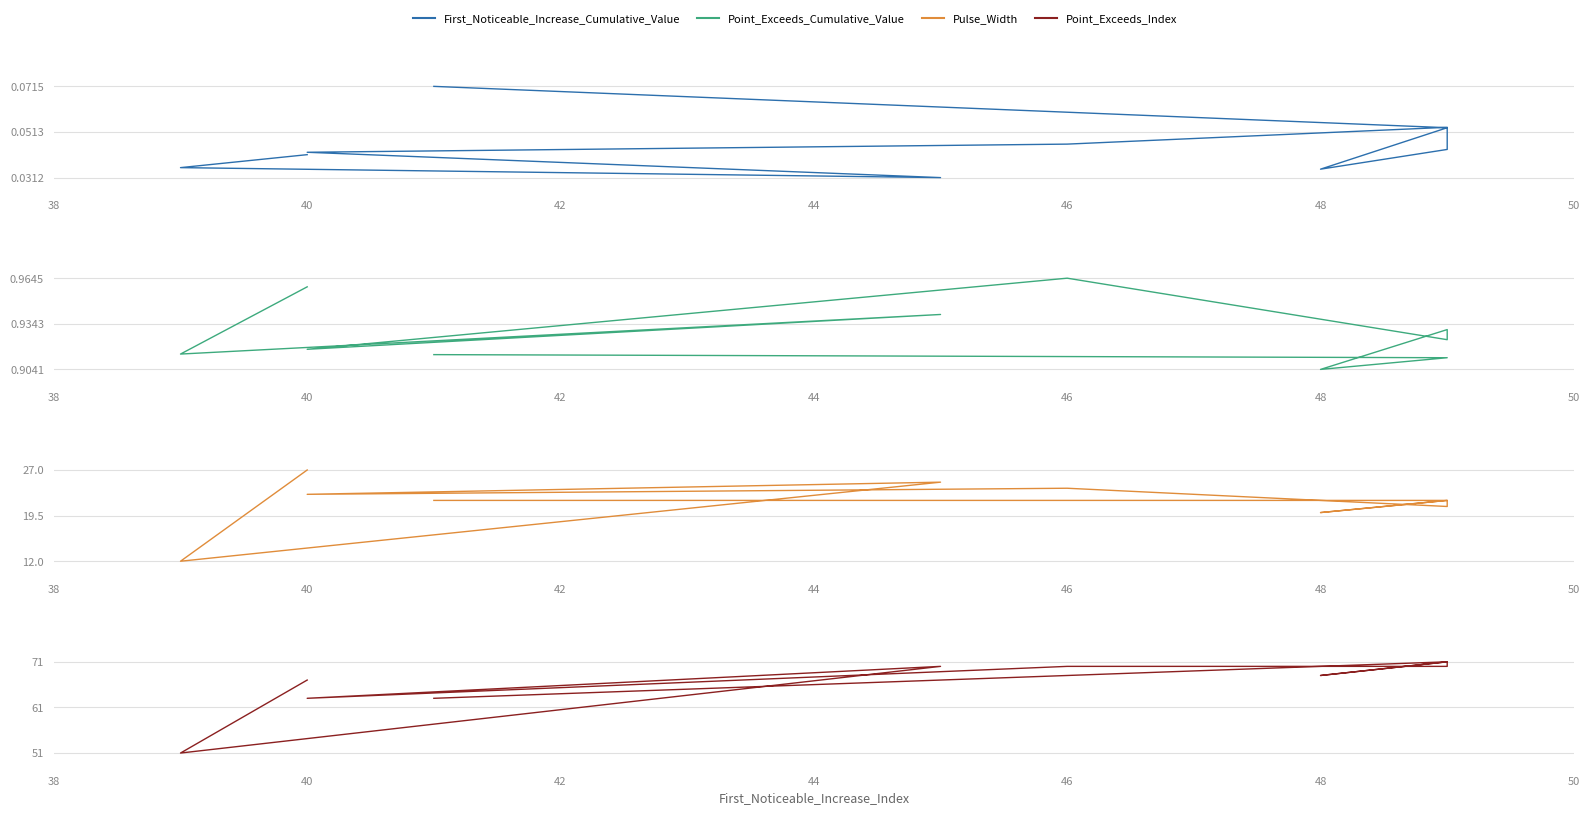

What is the sum of all First_Noticeable_Increase_Cumulative_Value values?

0.5